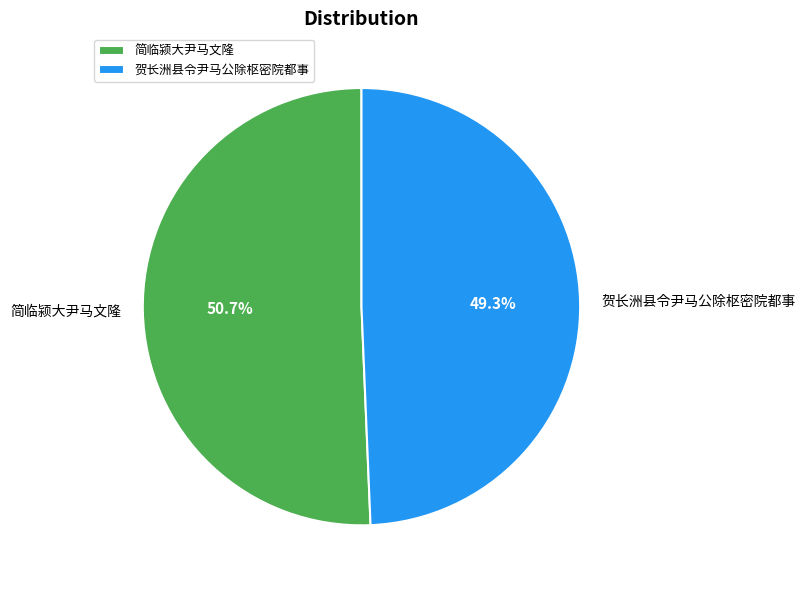

How many slices are in this pie chart?

2